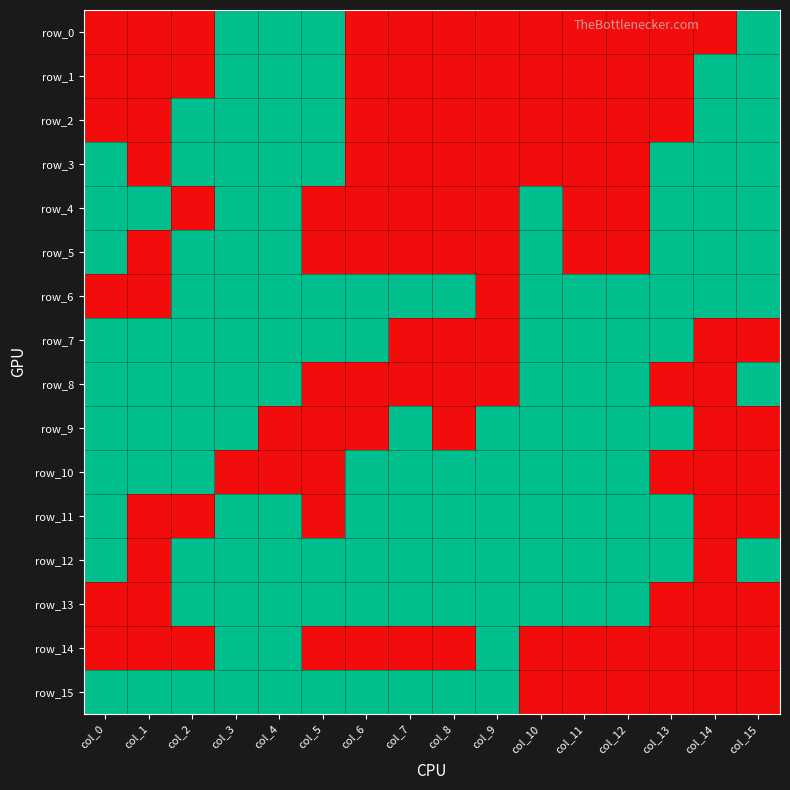

What is the maximum value shown in the chart?

1